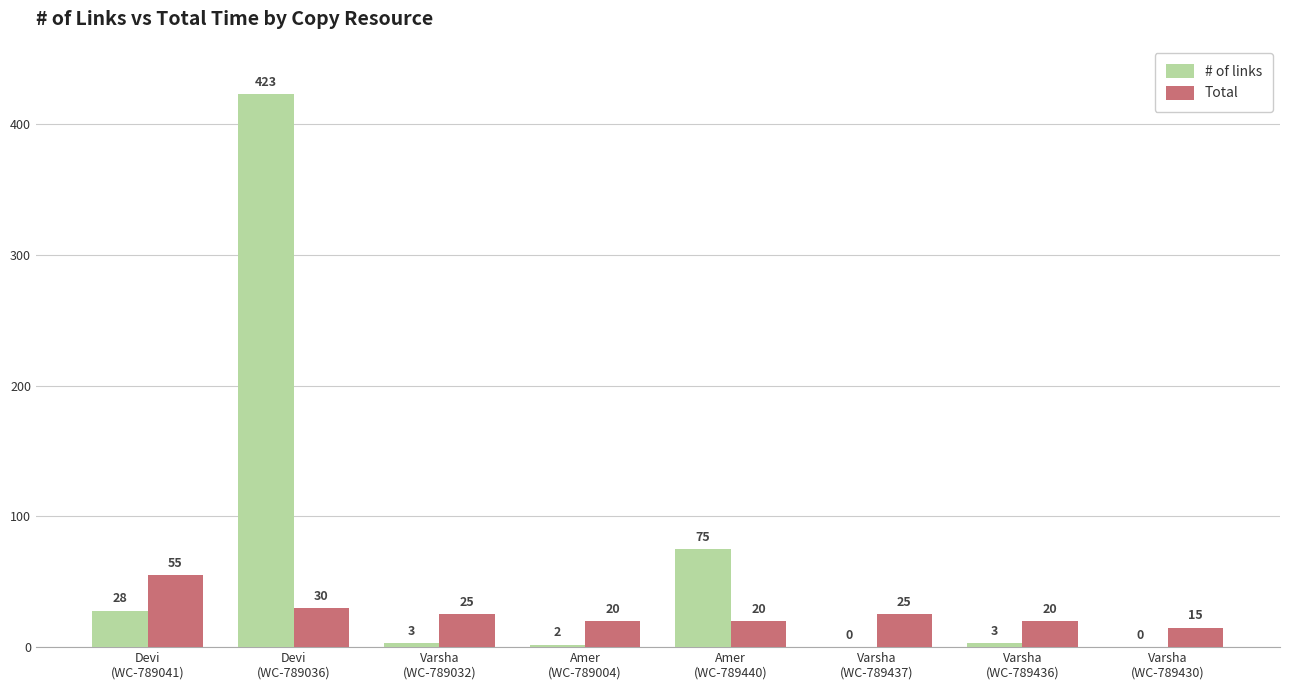

Reading right to left, what are all the values shown in this chart?

# of links: 0	3	0	75	2	3	423	28
Total: 15	20	25	20	20	25	30	55